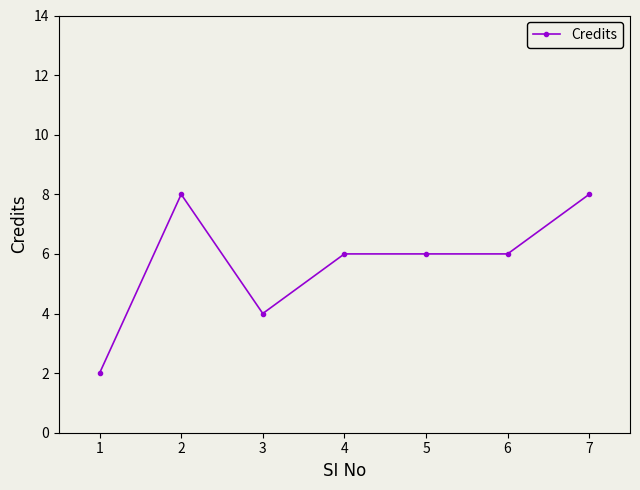

Reading right to left, extract all data points from this chart.

8	6	6	6	4	8	2